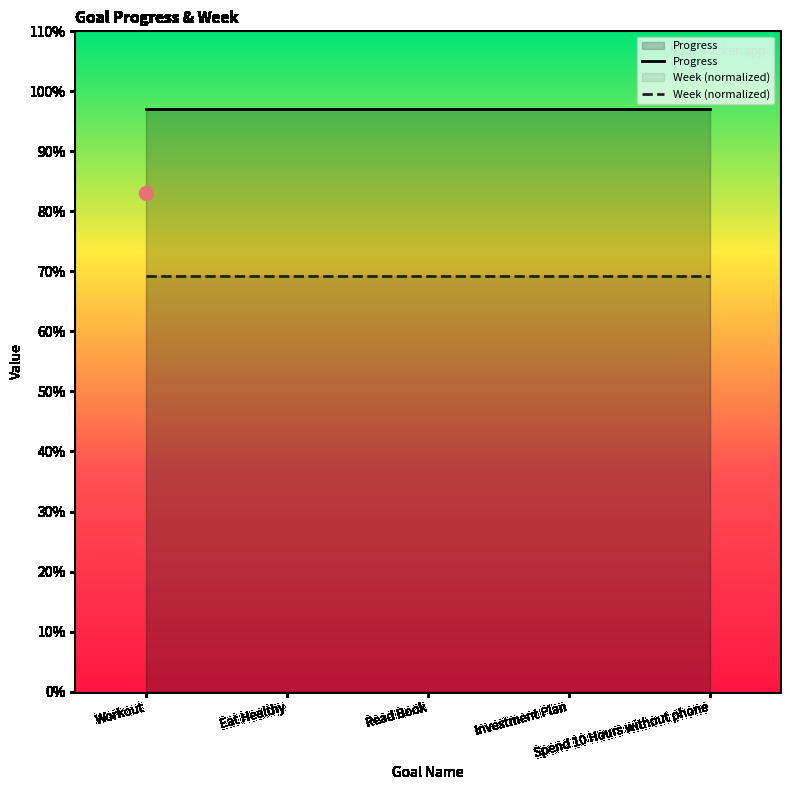

True or false: Progress has a value of 0.5 at Eat Healthy.

False